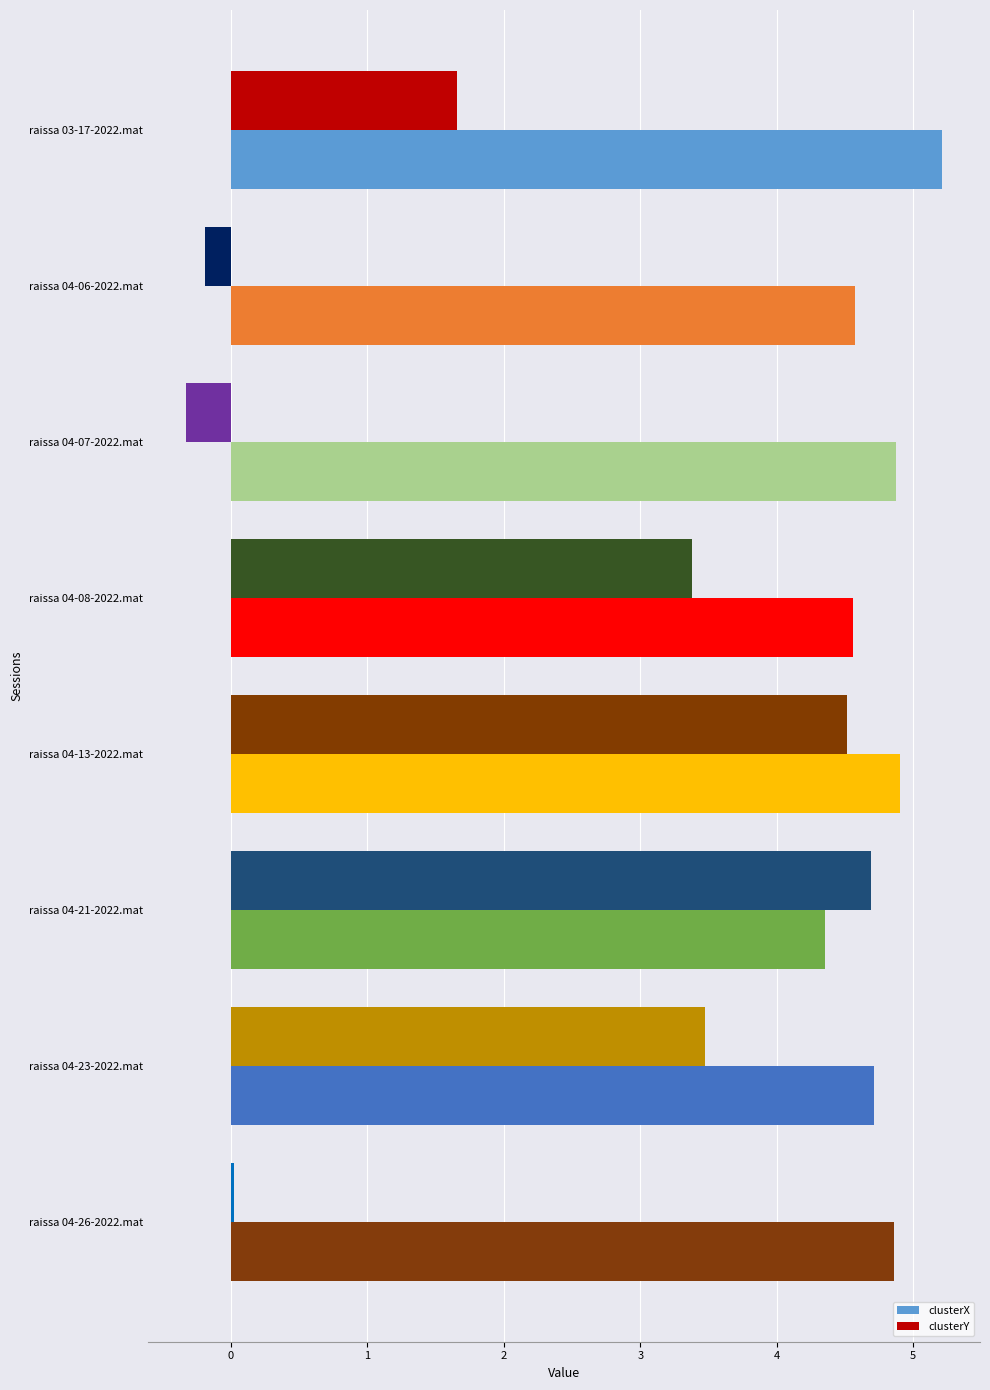

List the series in order of their overall mean, highest first.

clusterX, clusterY